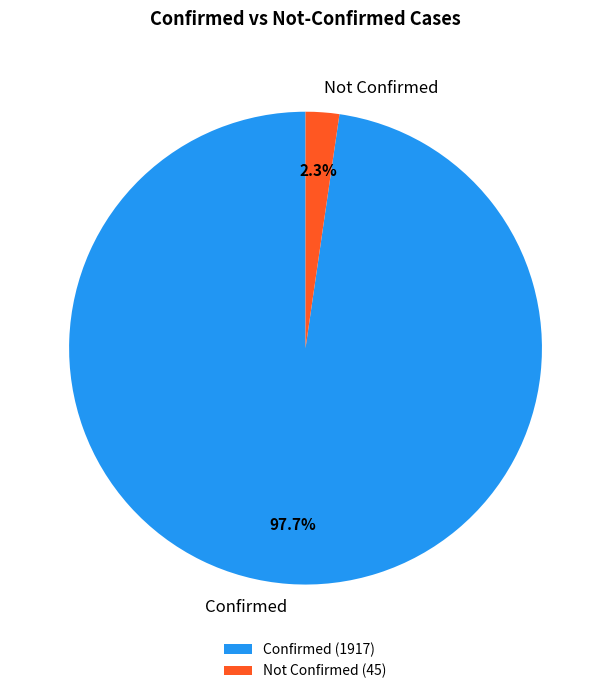

Does Confirmed represent more than half of the total?

Yes